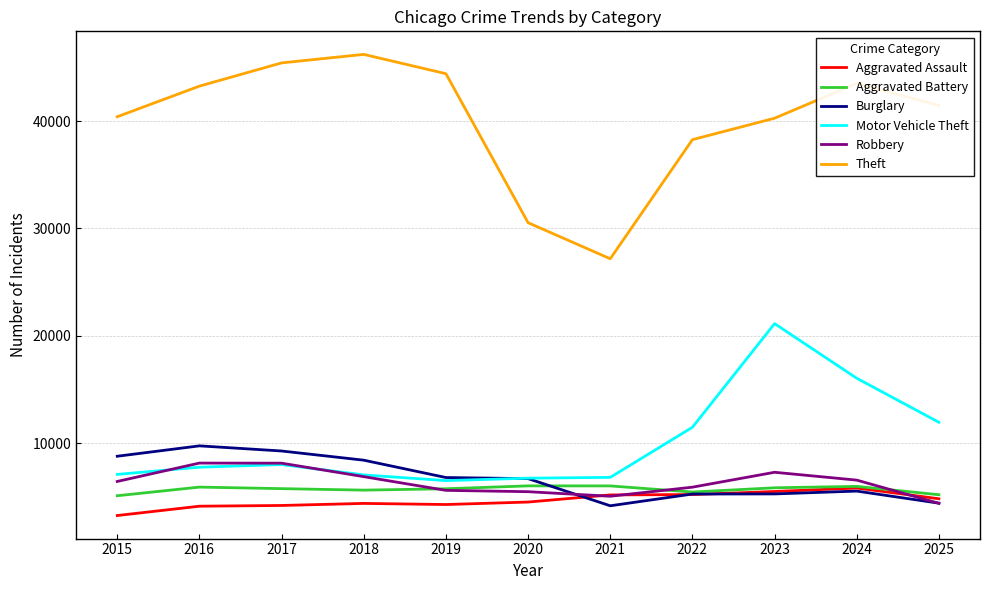

True or false: Aggravated Assault and Motor Vehicle Theft cross at least once.

False